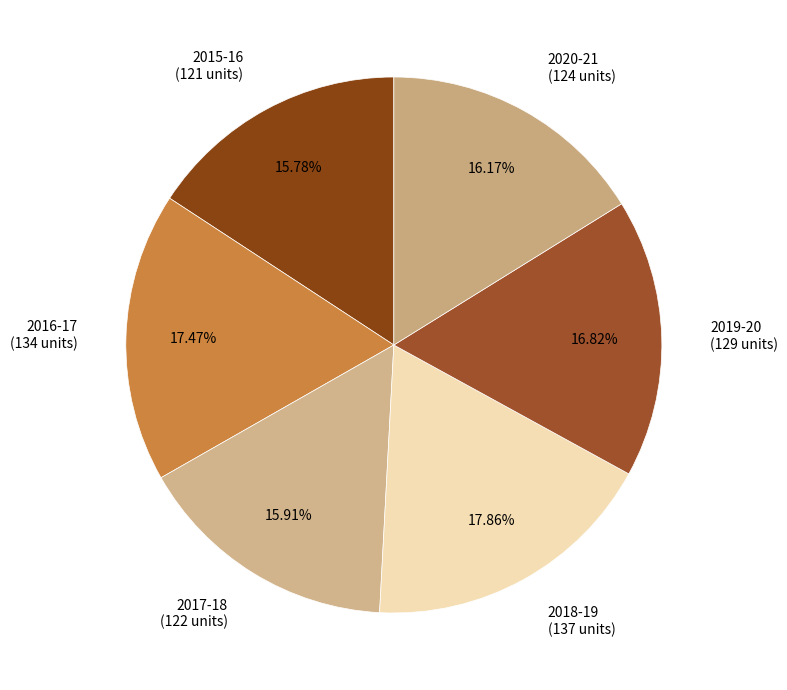

What percentage do 2019-20 and 2017-18 together represent?

32.7%